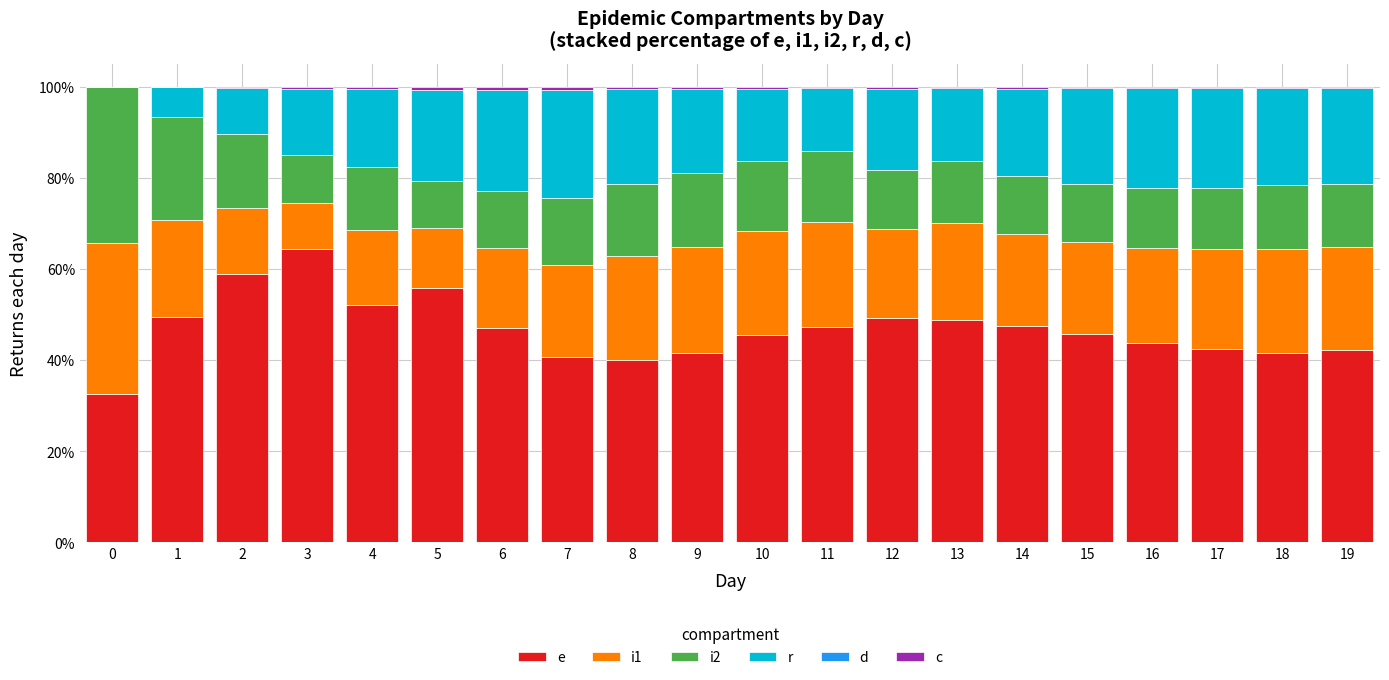

Rank the categories by e value from lowest to highest.

0, 8, 7, 9, 18, 19, 17, 16, 10, 15, 6, 11, 14, 13, 12, 1, 4, 5, 2, 3